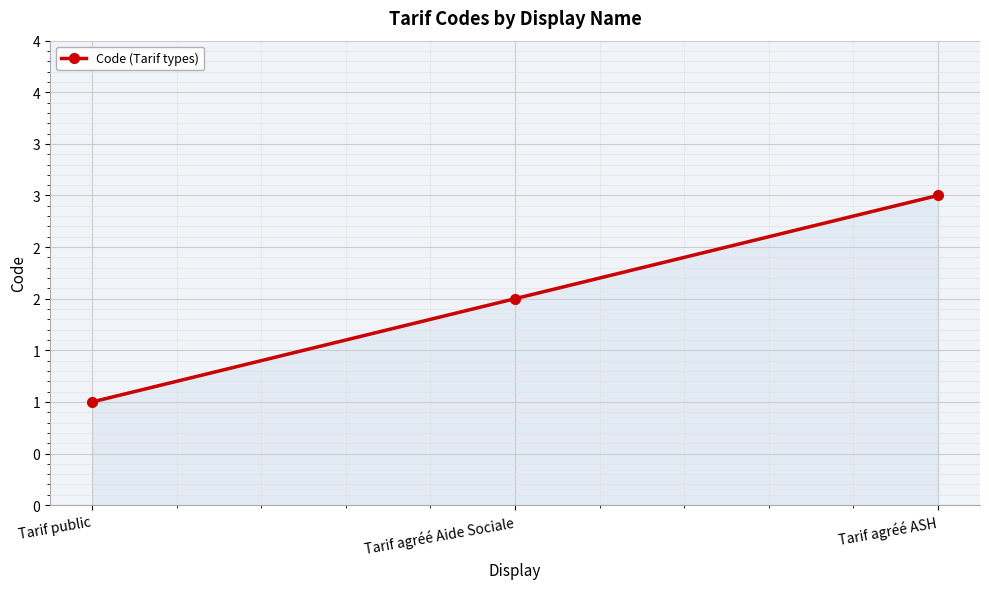

At which label is the value closest to 2?

Tarif agréé Aide Sociale